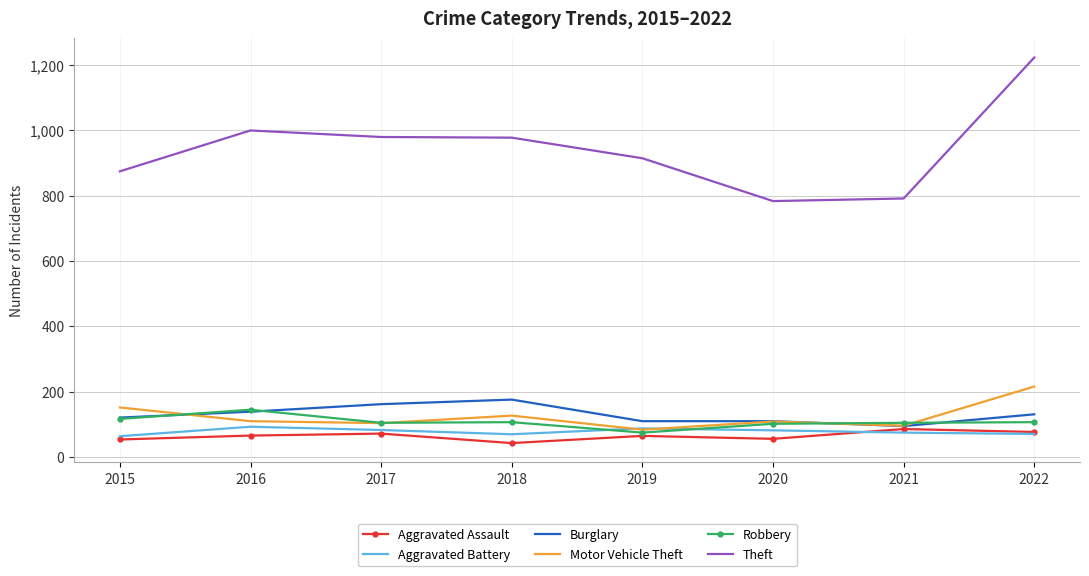

What is the difference between the highest and lowest values at 2020?

727